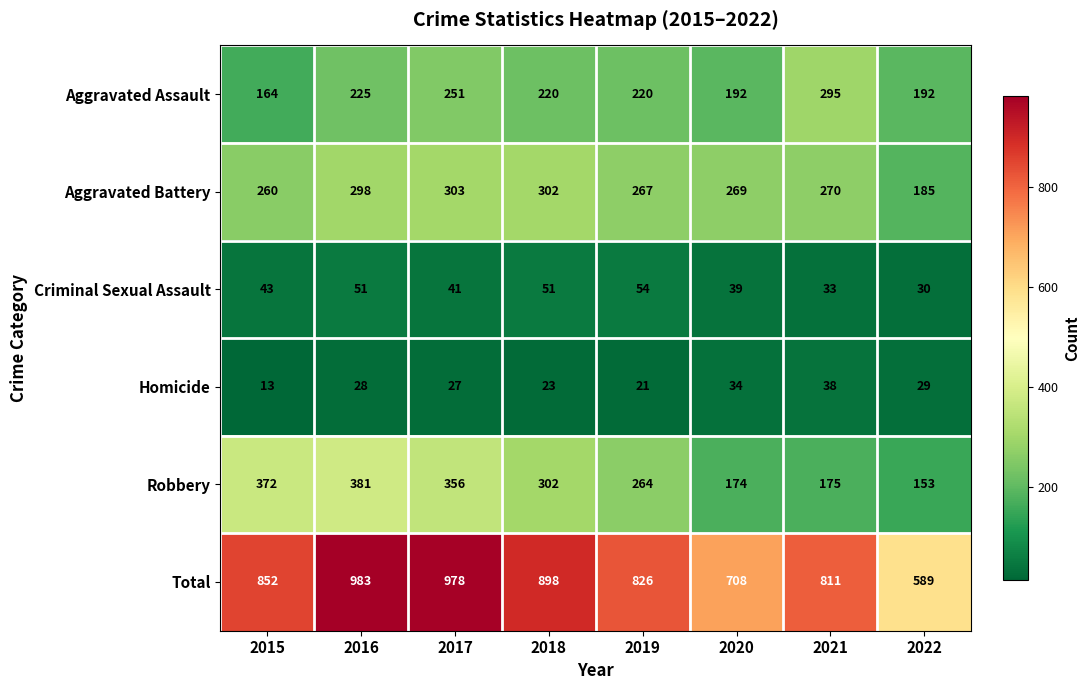

What is the sum of all Criminal Sexual Assault values?

342